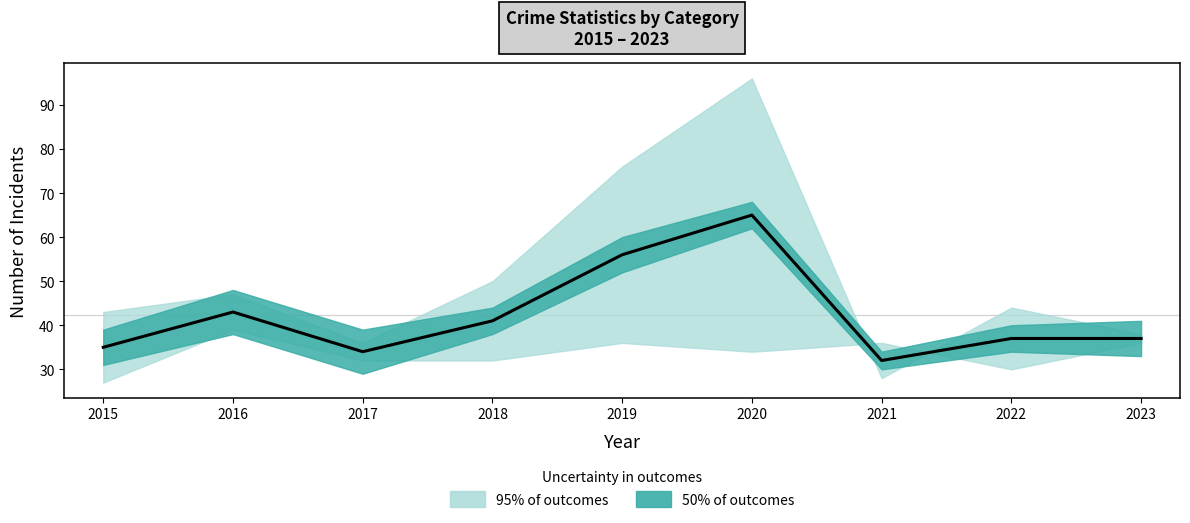

What is the difference between the maximum and minimum values?

33